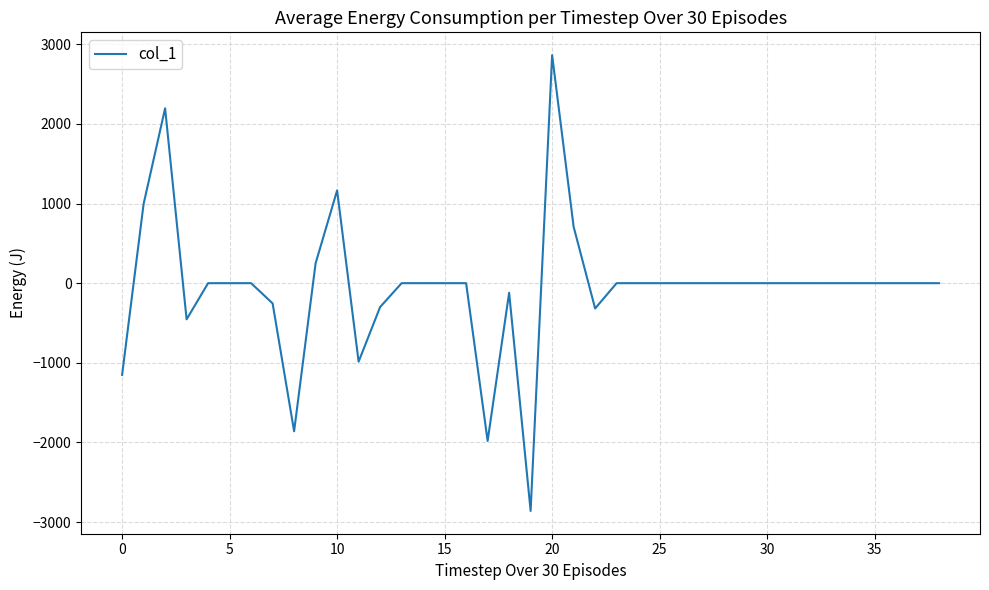

What is the minimum value shown in the chart?

-2860.1